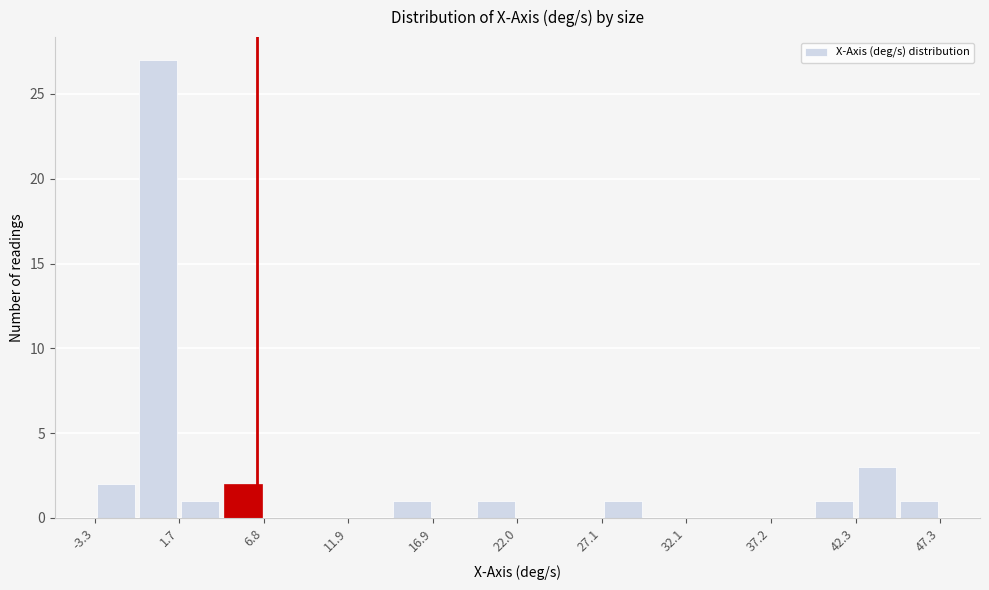

Around what value on the x-axis is the tallest bar? Give the approximate position of its centre, as read against the axis.

0